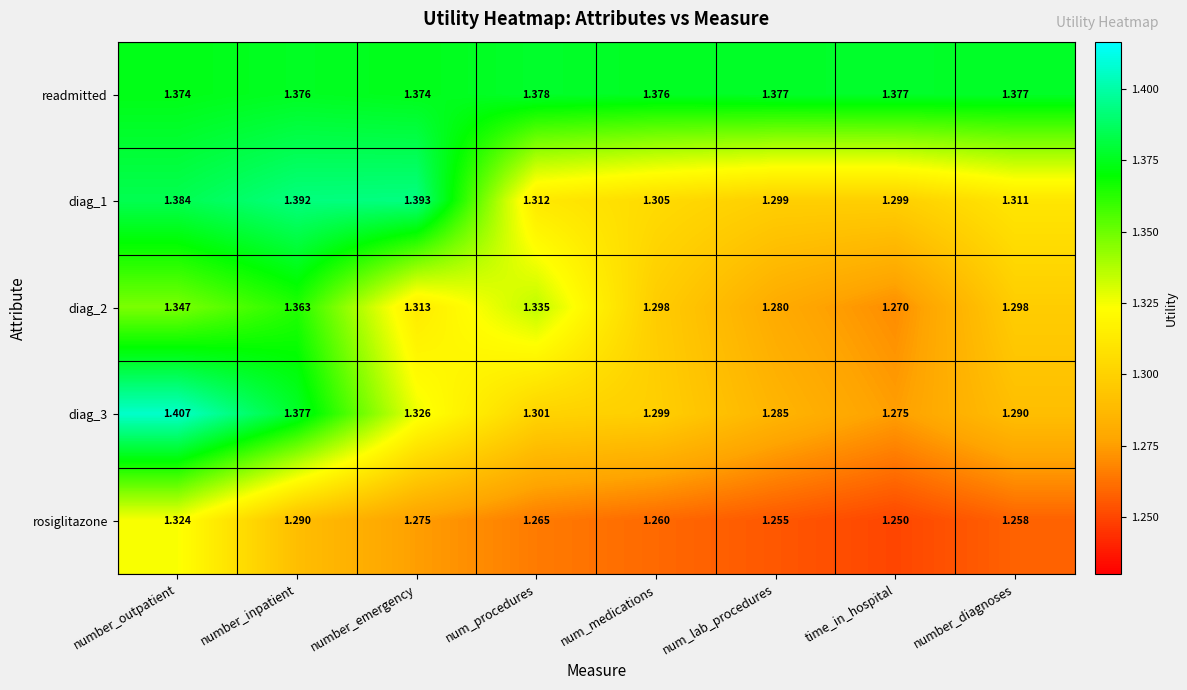

Which series changed the most between number_outpatient and number_inpatient?

rosiglitazone